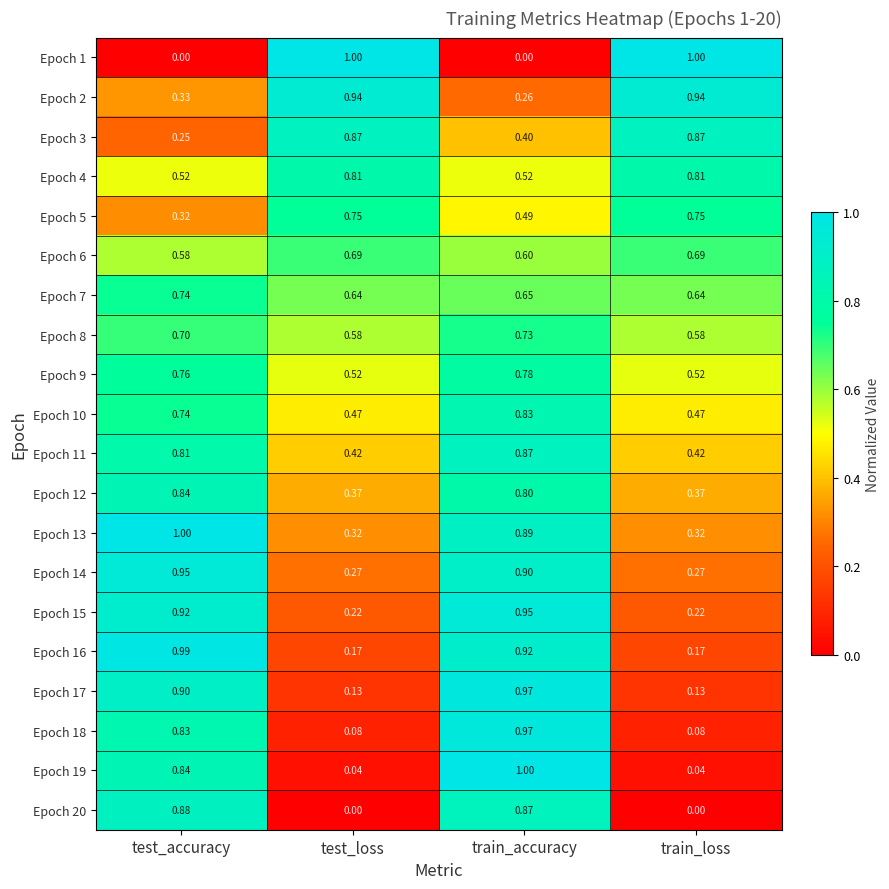

Is the value of Epoch 1 at train_loss greater than the value of Epoch 17 at test_accuracy?

Yes